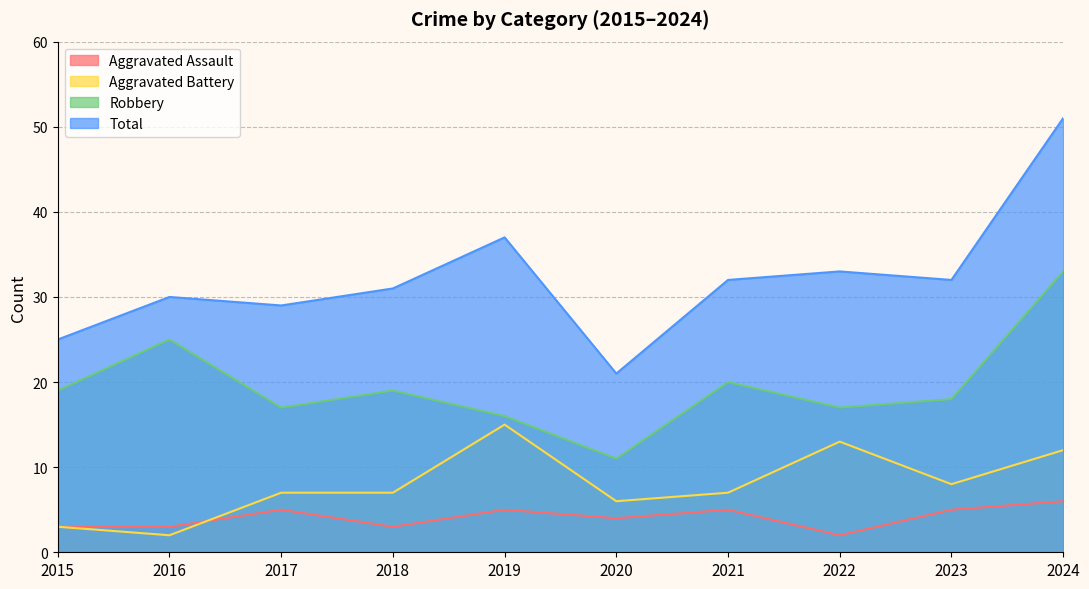

Where is Aggravated Assault nearest to the value 4?

2020